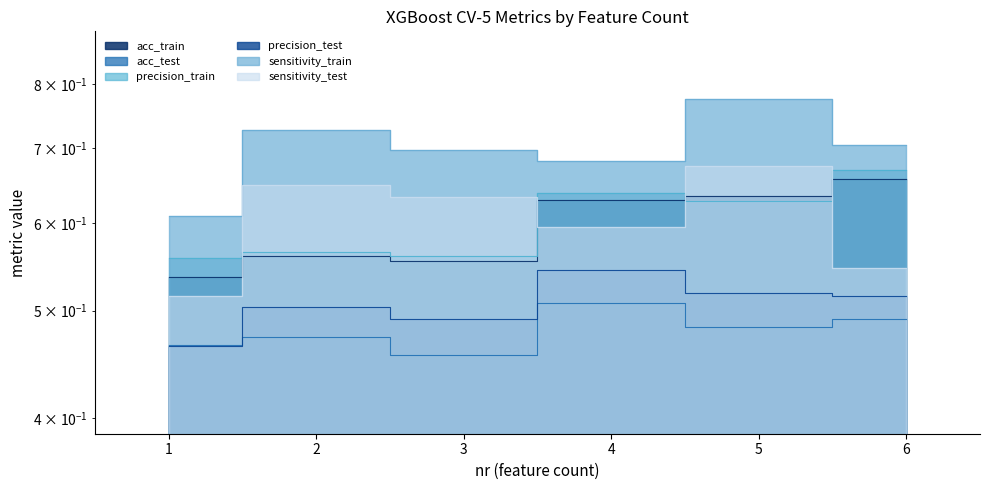

True or false: sensitivity_train has a value of 0.7 at 4.

True